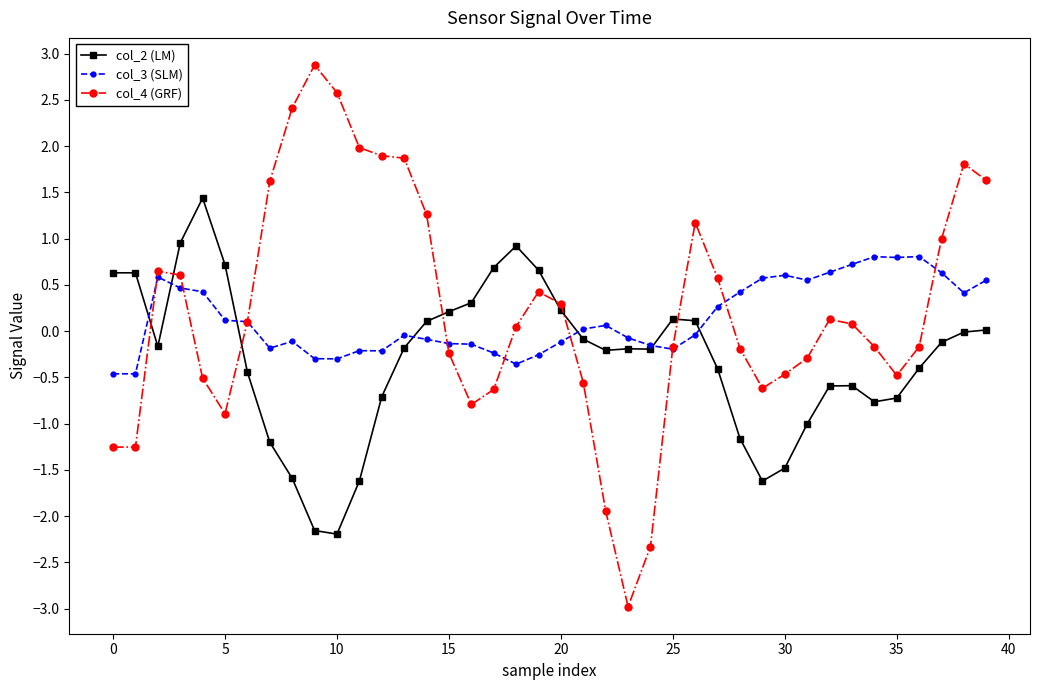

What is the value of the col_4 (GRF) point at the 25th from the left?

-2.3